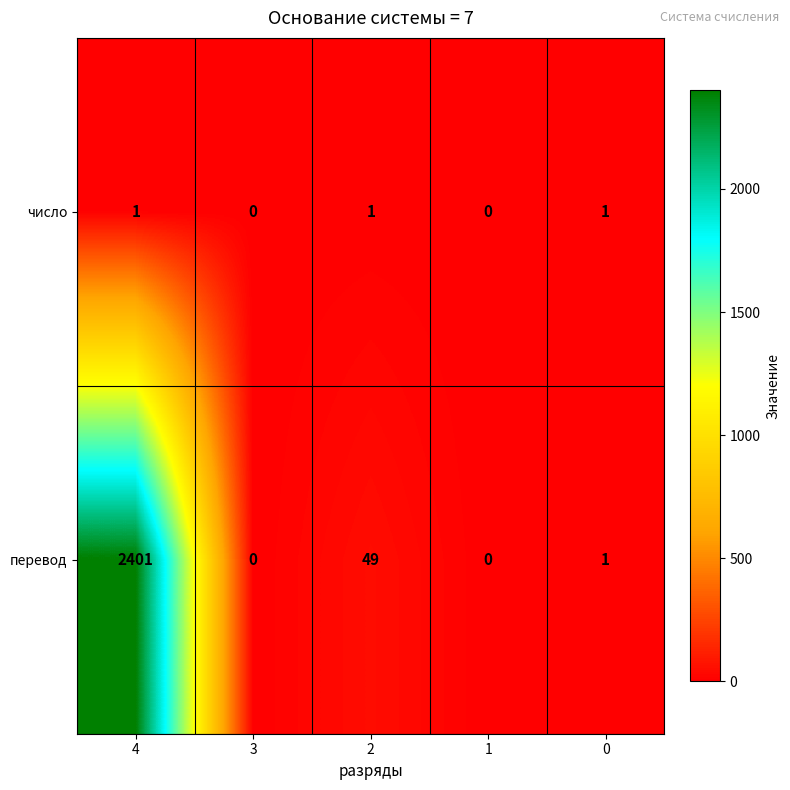

What is the sum of all перевод values?

2451